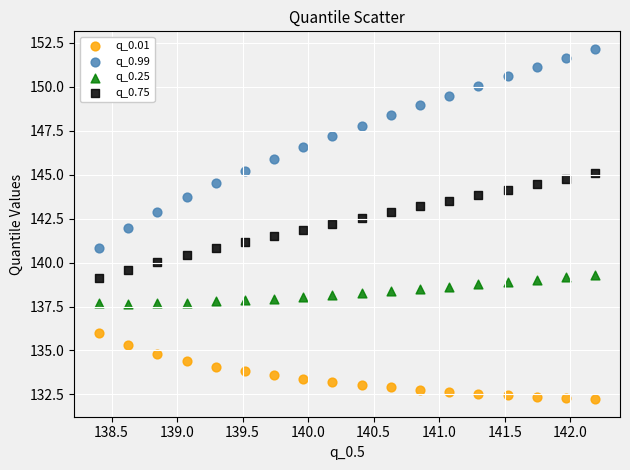

What are all the series names shown in the legend?

q_0.01, q_0.99, q_0.25, q_0.75